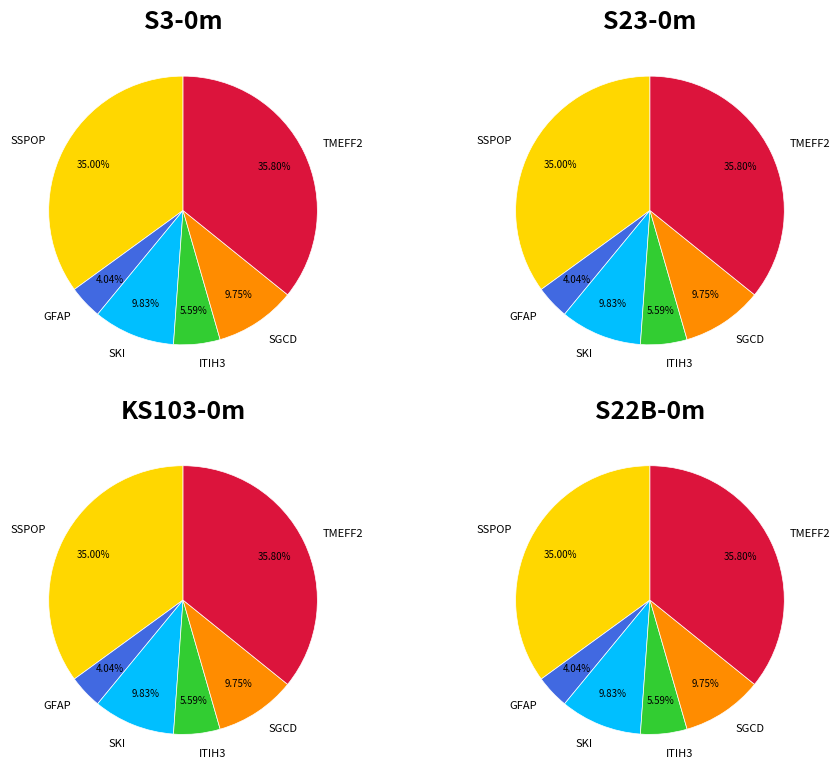

Which category has the biggest portion of the pie?

TMEFF2